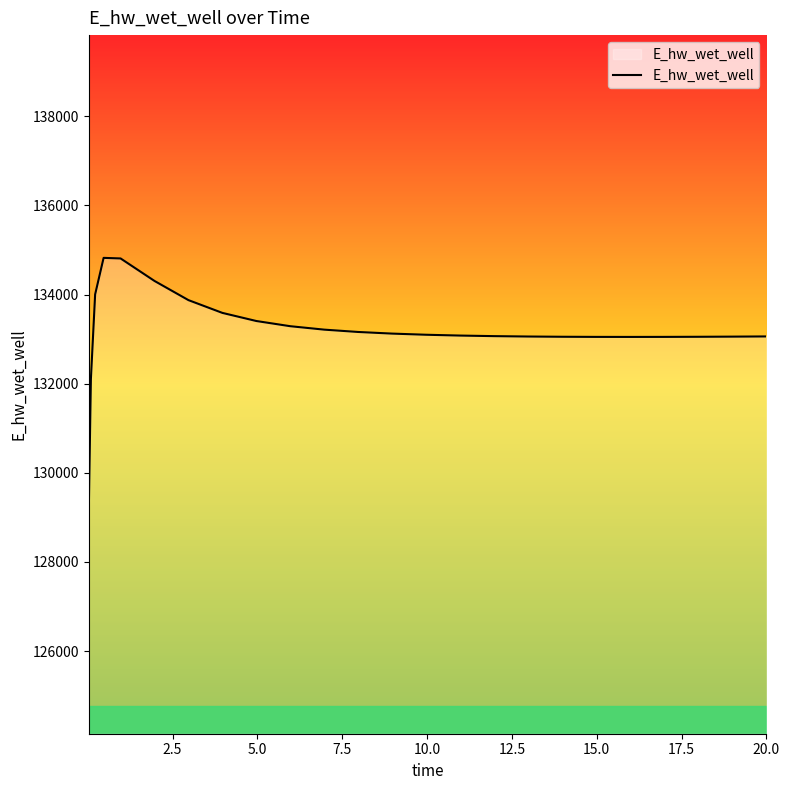

What is the smallest value displayed?

129143.5